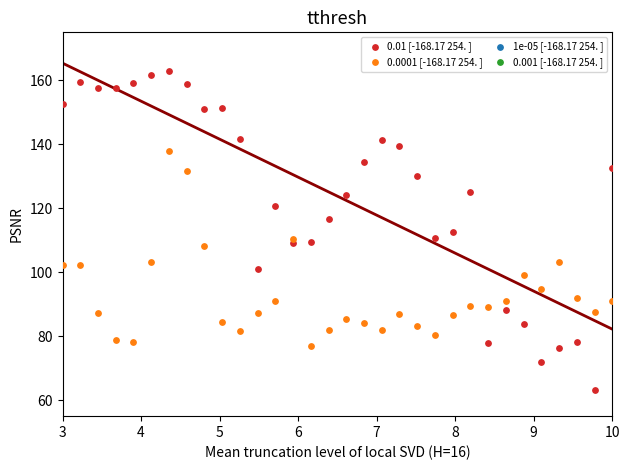

Which series contains the lowest Y value?

0.01 [-168.17 254. ]